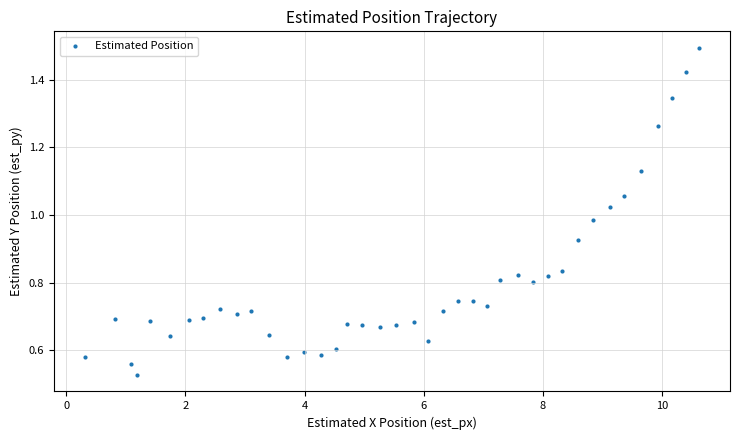

What is the range of X values (max minus min)?

10.3